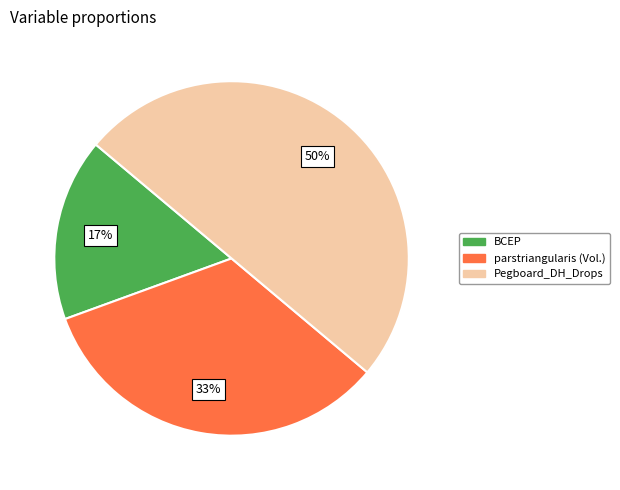

Is it true that parstriangularis (Vol.) is 33% of the pie?

True